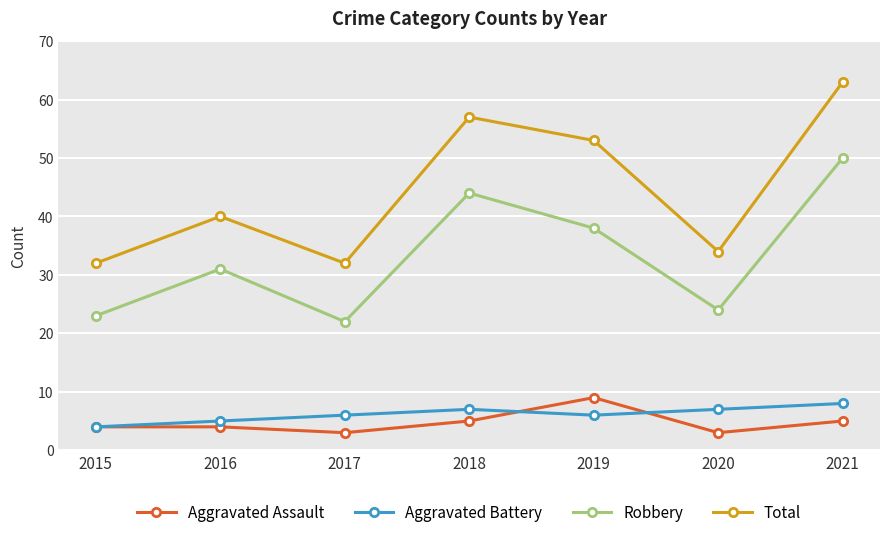

At which category does Robbery reach its first local valley?

2017